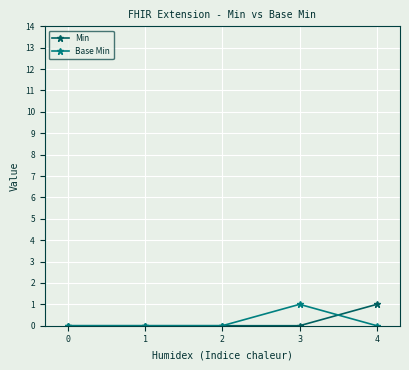

What is the value of the Min point at the 5th from the left?

1